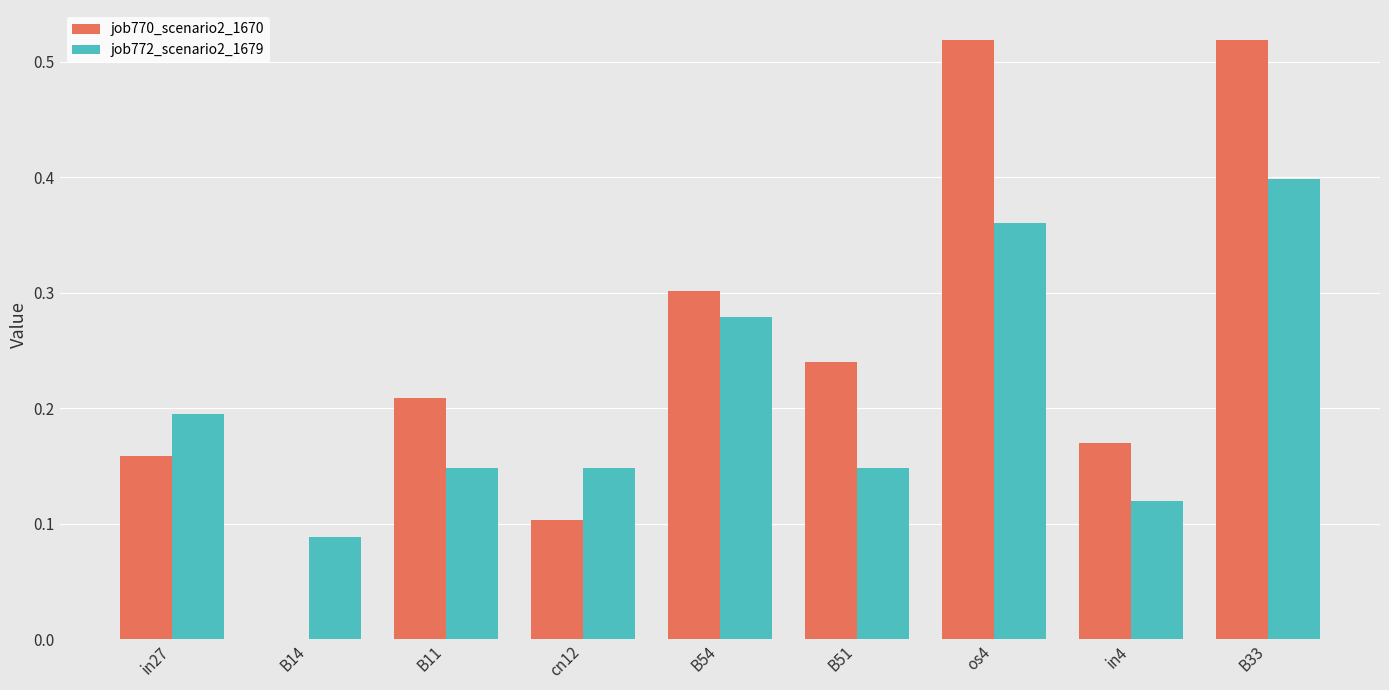

Is it true that job770_scenario2_1670 equals 0.2 at in4?

True